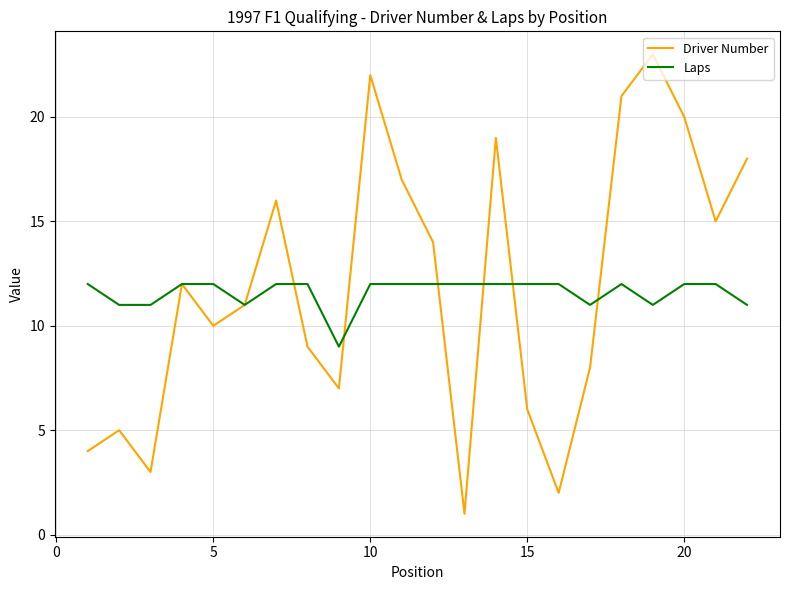

Does the chart have visible grid lines?

Yes